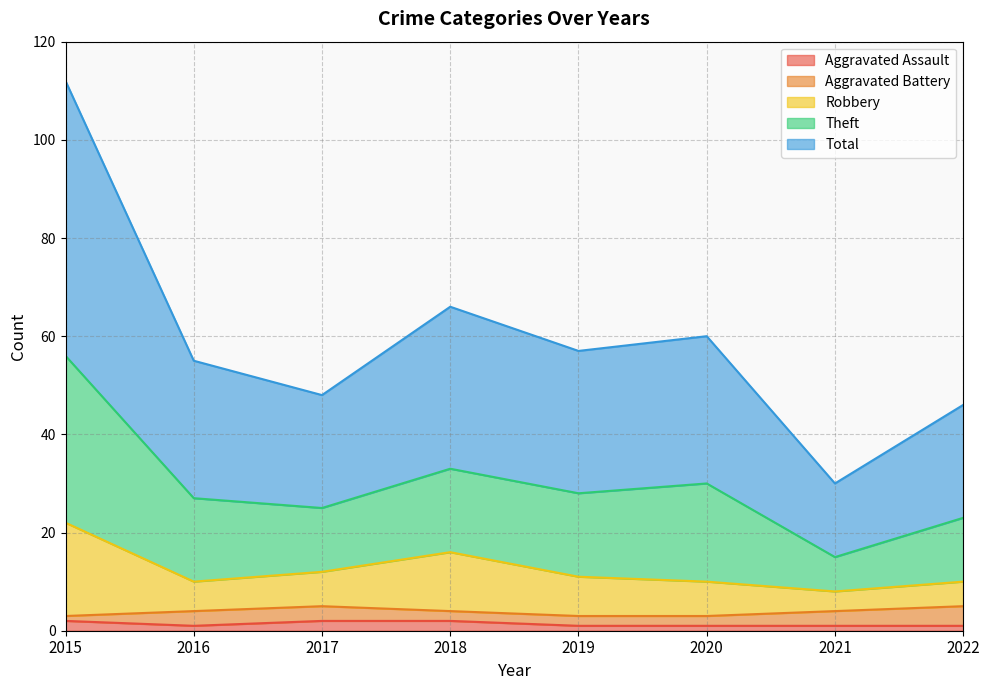

True or false: Aggravated Assault has a value of 1 at 2019.

True